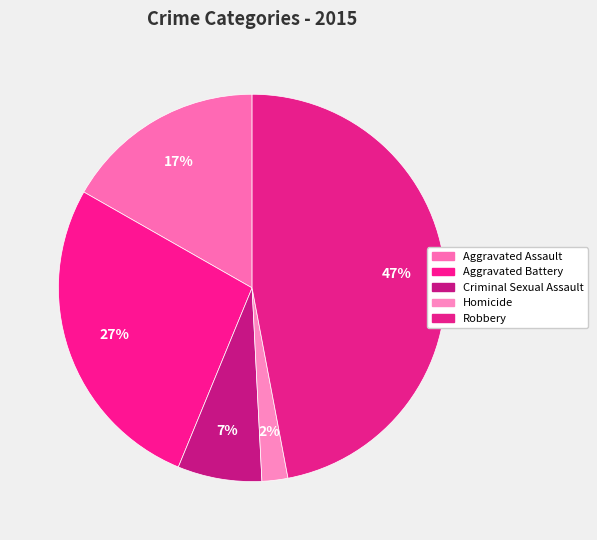

What portion of the pie excludes Robbery?

53.0%